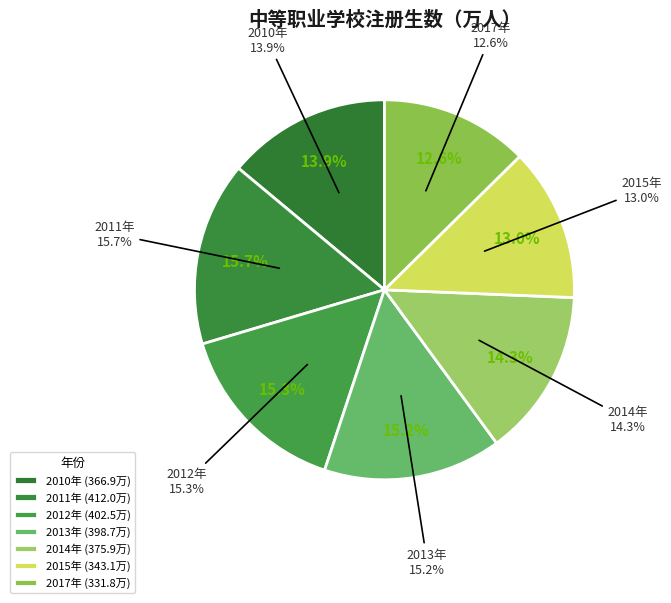

What is the largest slice in the pie chart?

2011年